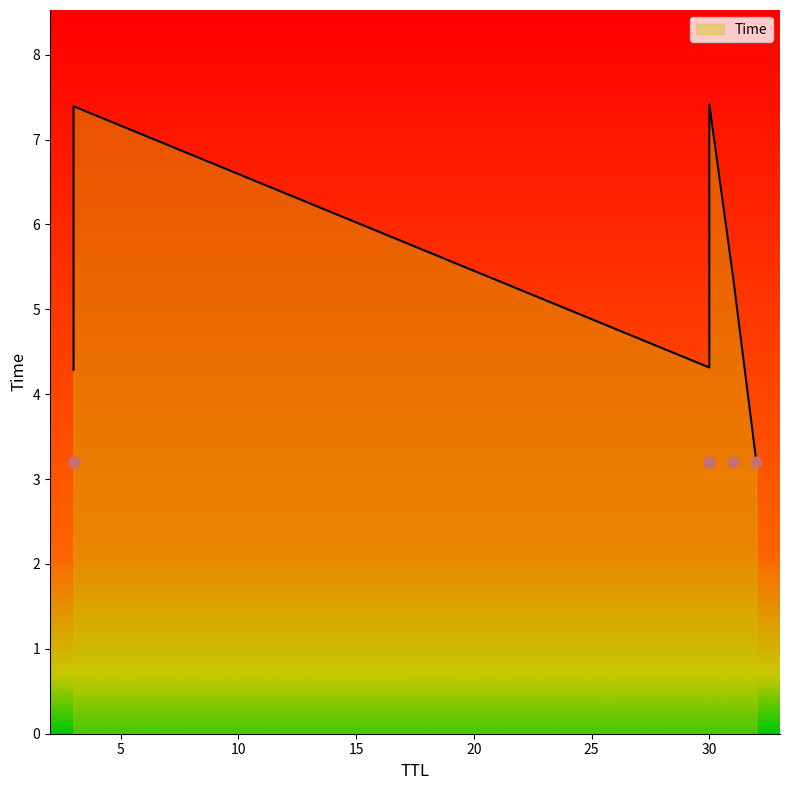

Approximately how many times larger is the value at 30 compared to 3?

1.0